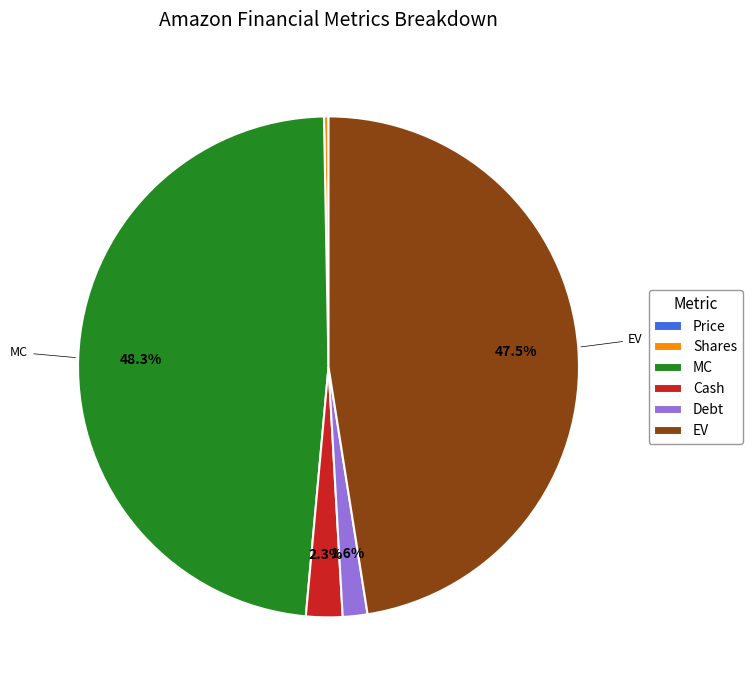

Between EV and Debt, which is larger?

EV